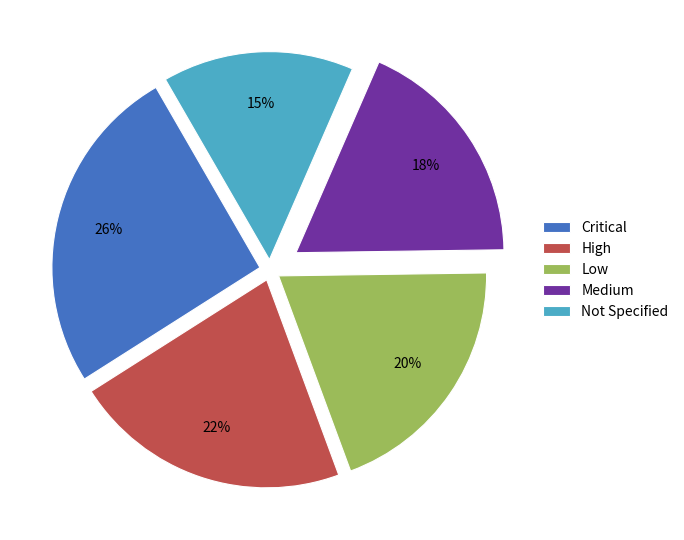

To the nearest percent, what percentage of the pie is Critical?

26%